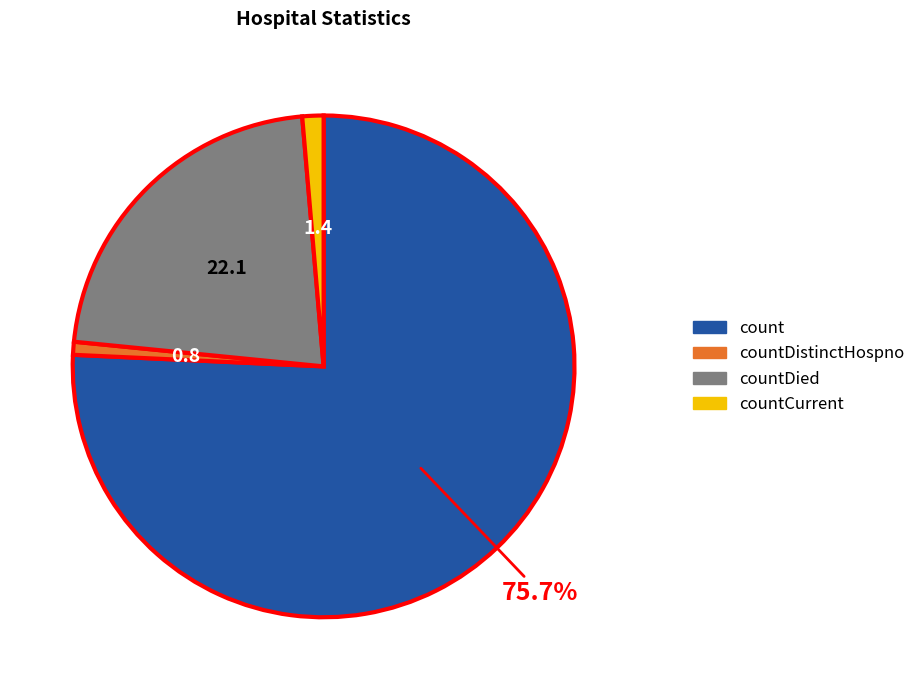

Count the number of slices in the pie.

4